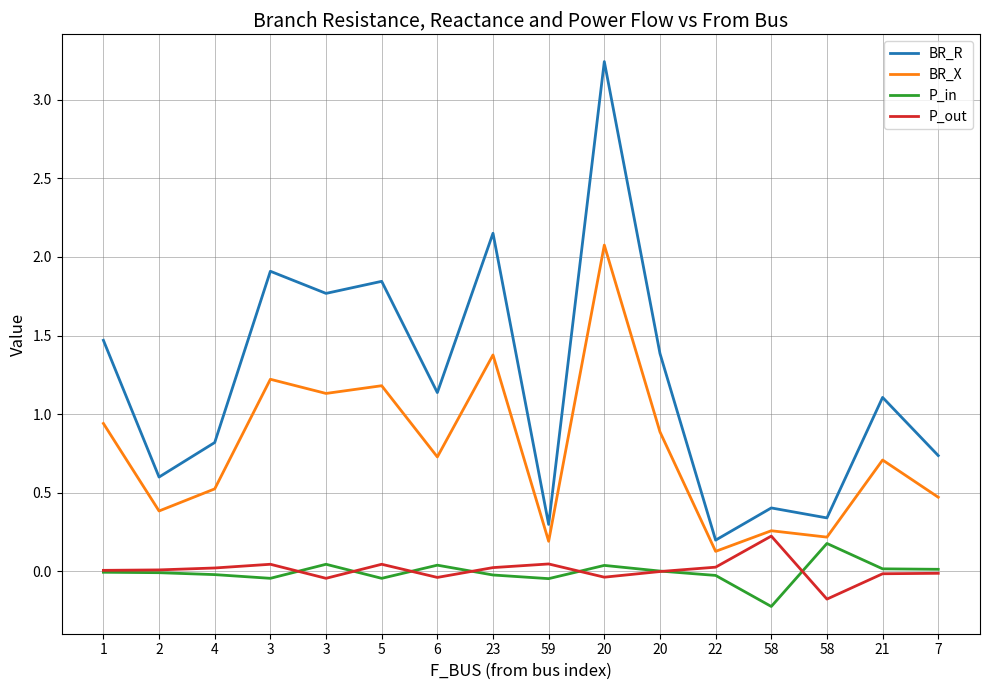

The value of BR_X at 22 is 0.1. True or false?

True